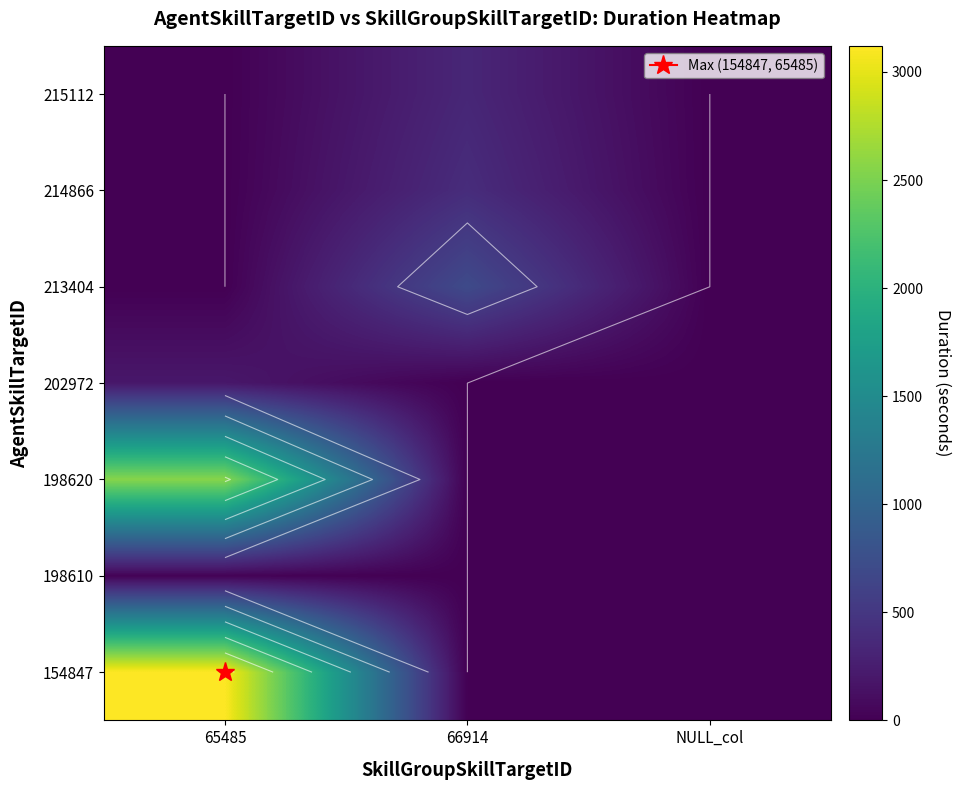

What is the difference between the highest and lowest values at 66914?

702